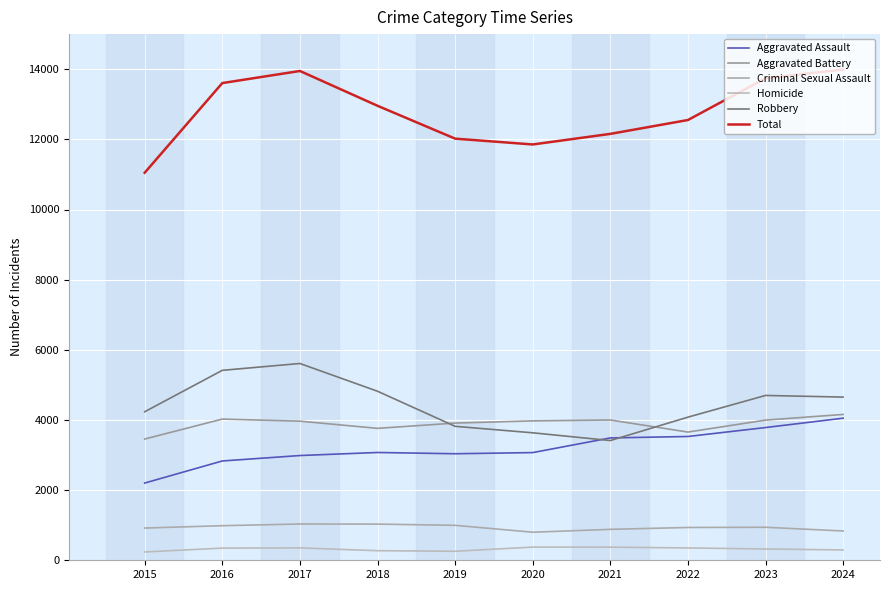

True or false: Homicide and Robbery cross at least once.

False